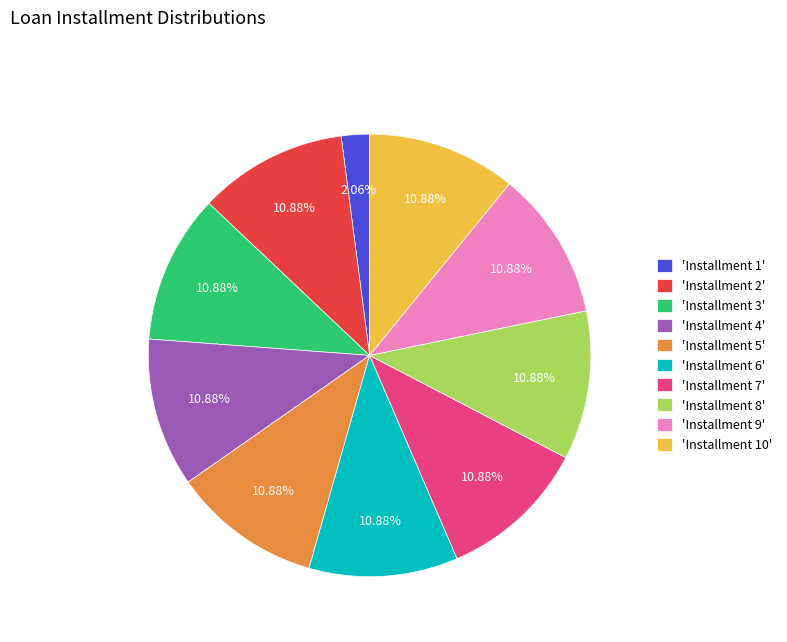

Is there any slice that represents more than half of the pie?

No